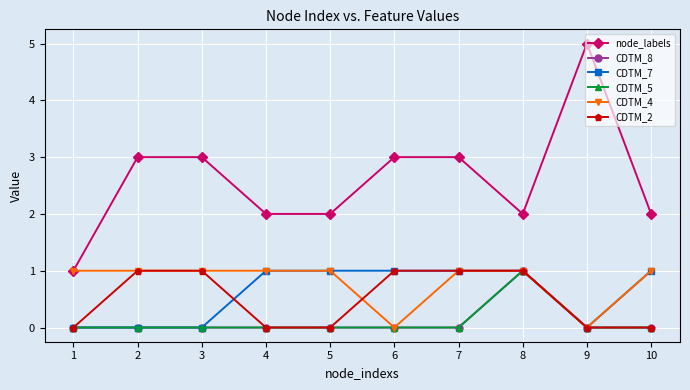

At which category is the sum across all series the highest?

8